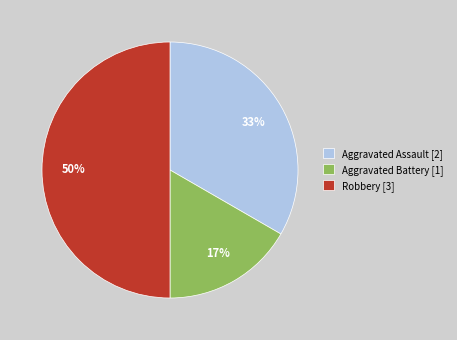

To the nearest percent, what is the difference between the largest and smallest slice percentages?

33%